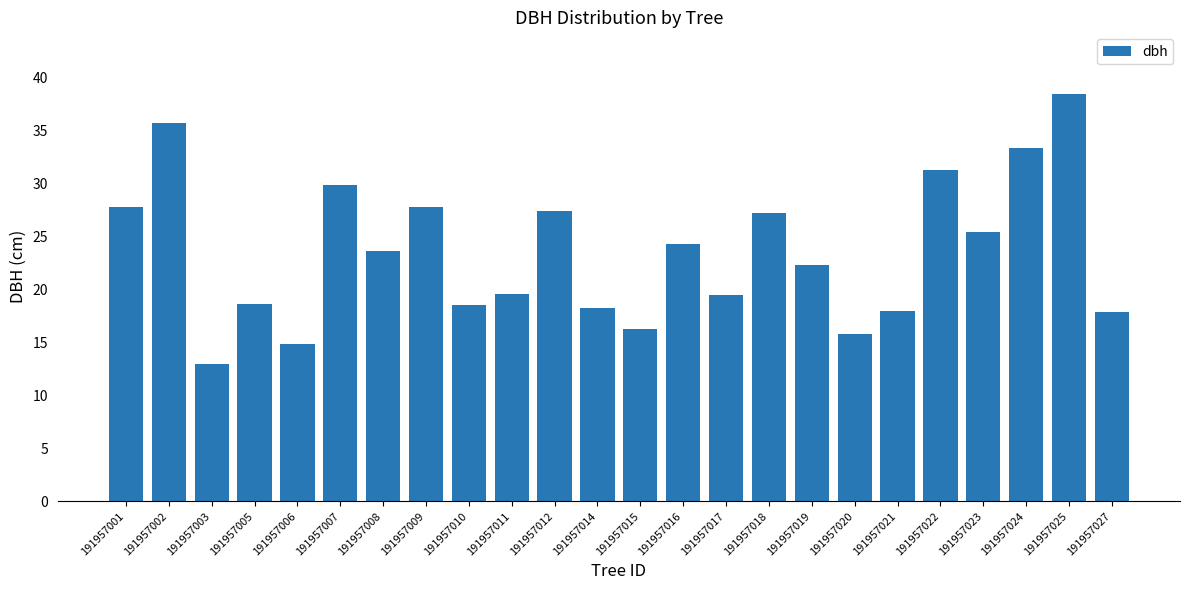

Are the bars horizontal?

No